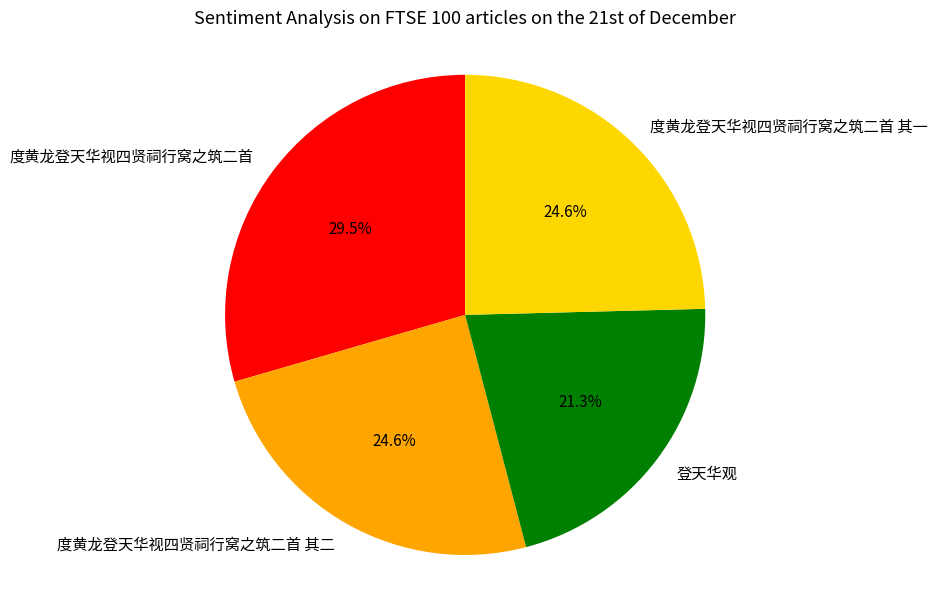

Does any single category account for the majority?

No